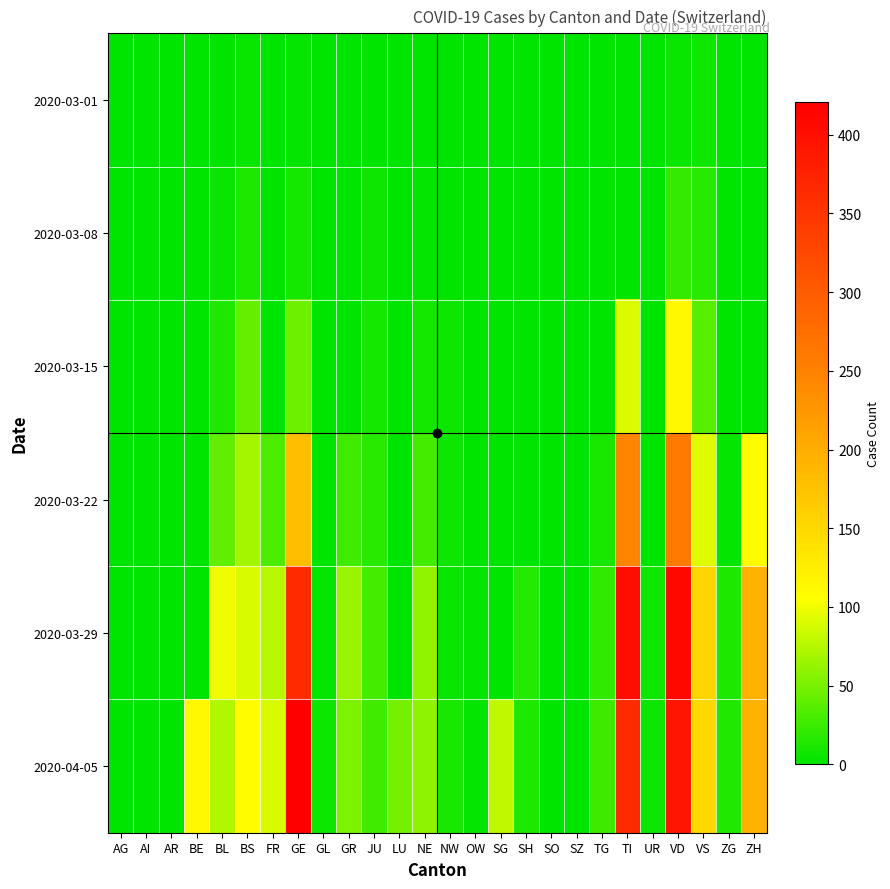

Rank the series at VD from lowest to highest value.

2020-03-01, 2020-03-08, 2020-03-15, 2020-03-22, 2020-04-05, 2020-03-29